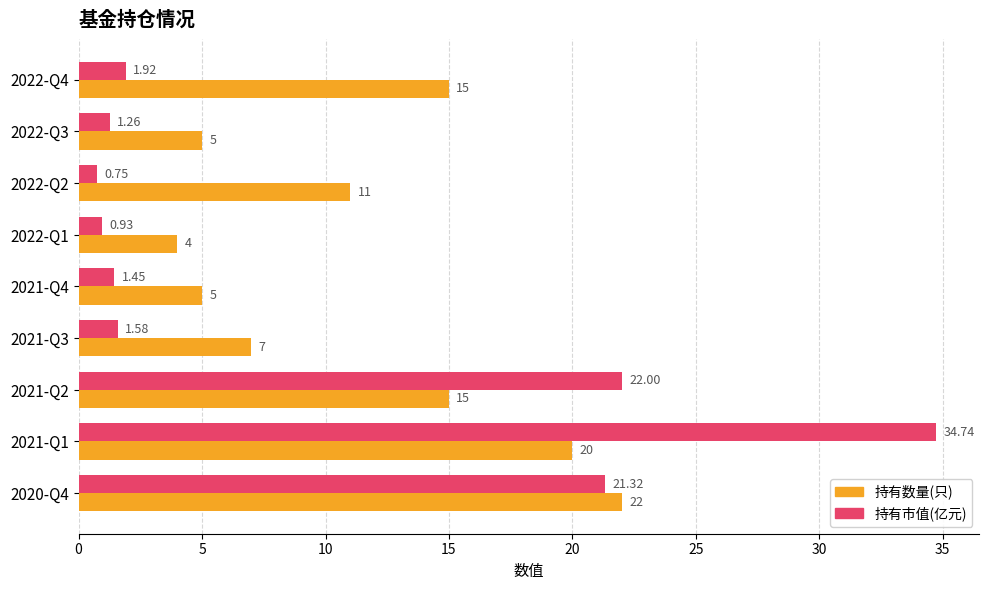

Rank the series by their average value, from lowest to highest.

持有市值(亿元), 持有数量(只)